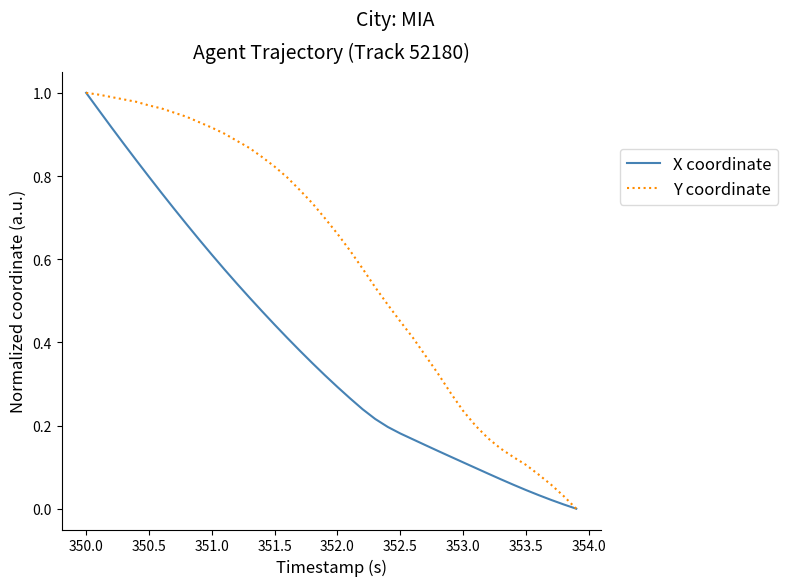

List the series in order of their overall mean, lowest first.

X coordinate, Y coordinate